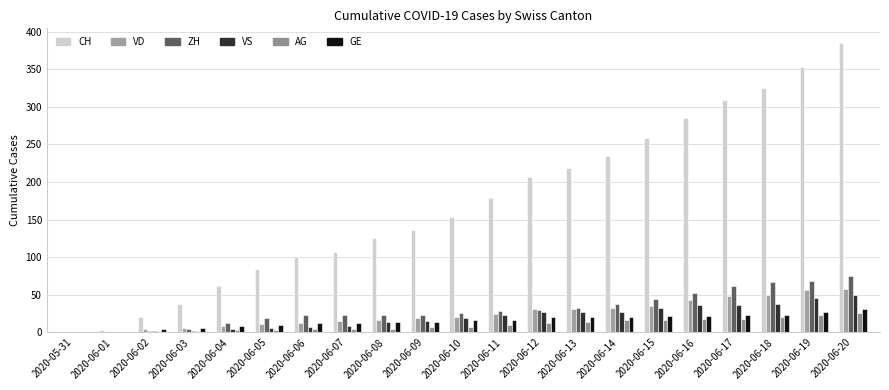

Rank the series by their maximum value, from lowest to highest.

AG, GE, VS, VD, ZH, CH